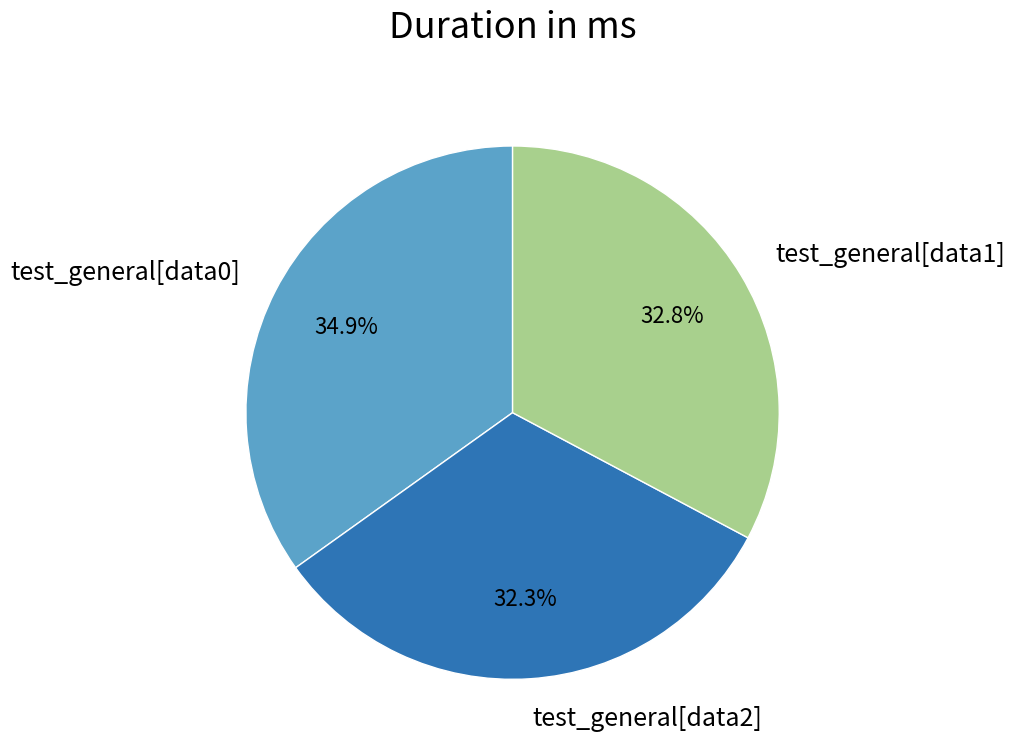

Is there any slice that represents more than half of the pie?

No